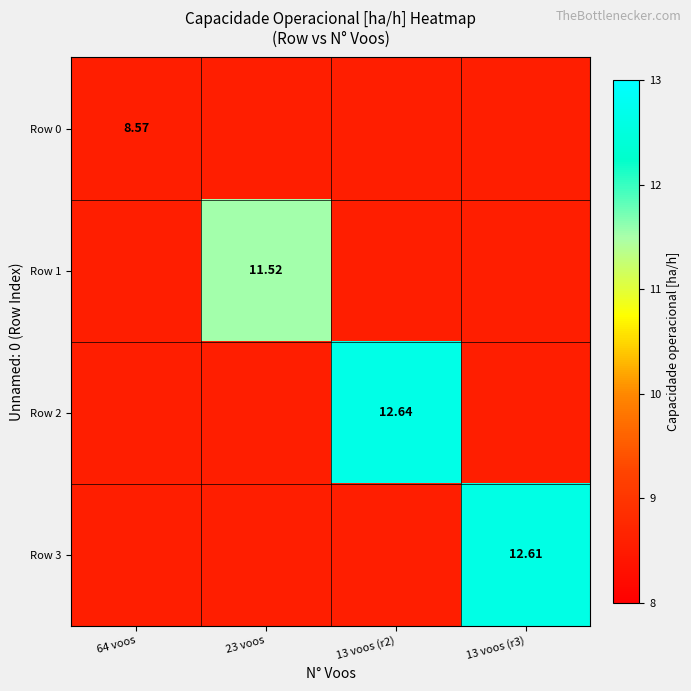

What is the sum of the Row 2 values at 23 voos and 13 voos (r3)?

17.1